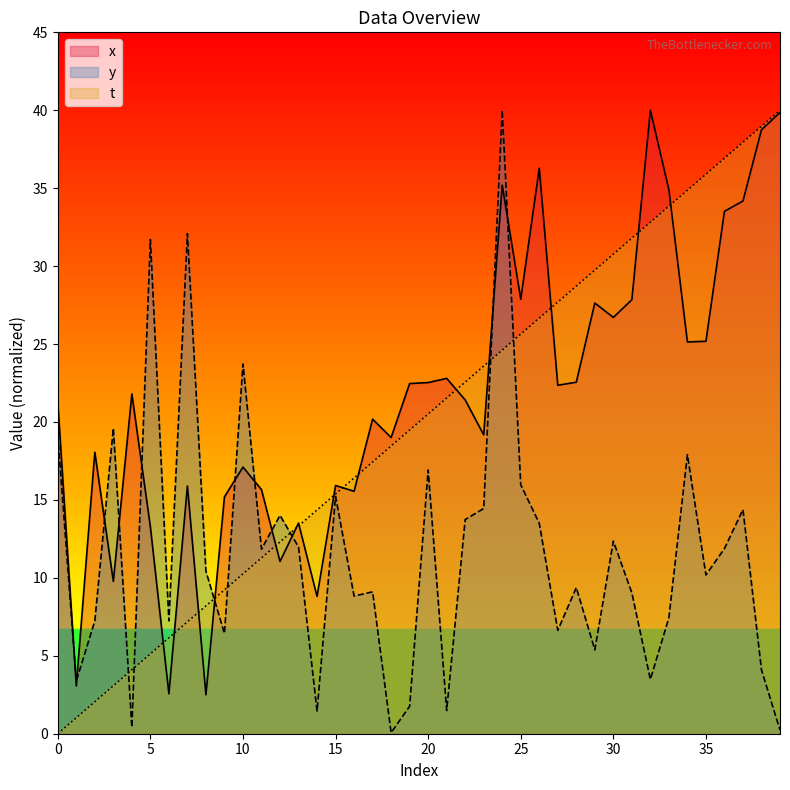

Where do x and y first cross each other?

0 and 1